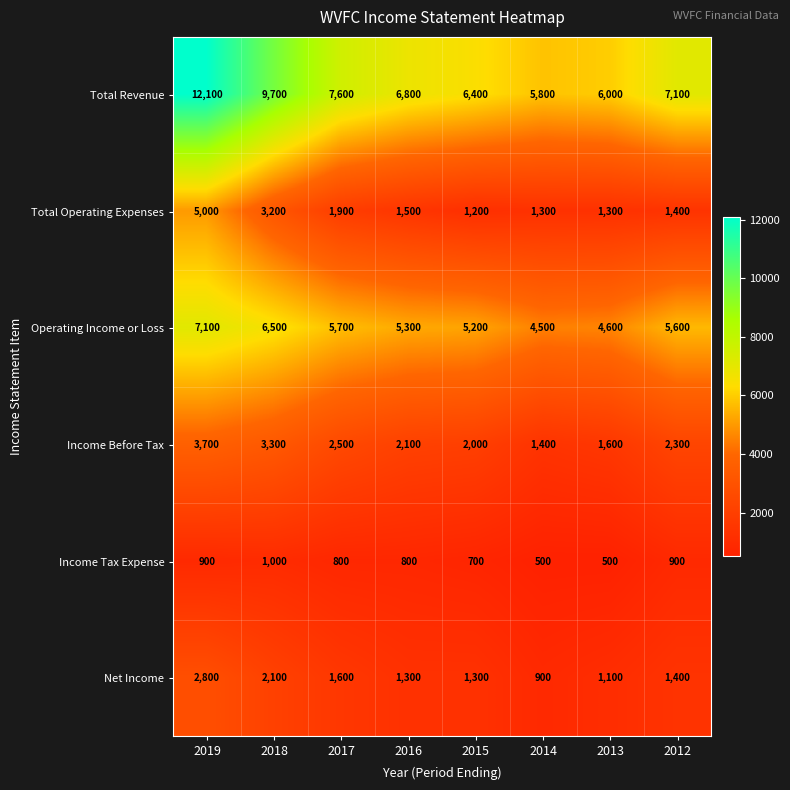

Which series has the largest total across all categories?

Total Revenue